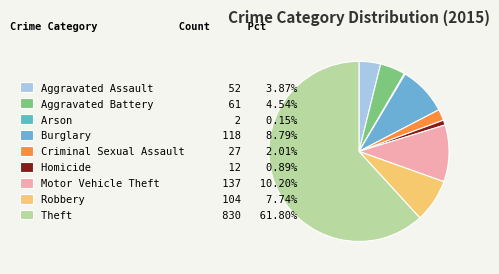

Rank the categories by value from highest to lowest.

Theft, Motor Vehicle Theft, Burglary, Robbery, Aggravated Battery, Aggravated Assault, Criminal Sexual Assault, Homicide, Arson